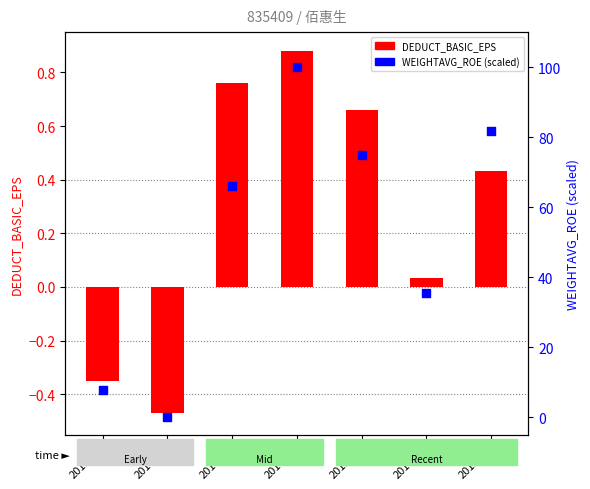

Is the value of DEDUCT_BASIC_EPS at 2014Q4 greater than the value of WEIGHTAVG_ROE (percentile) at 2017Q4?

No